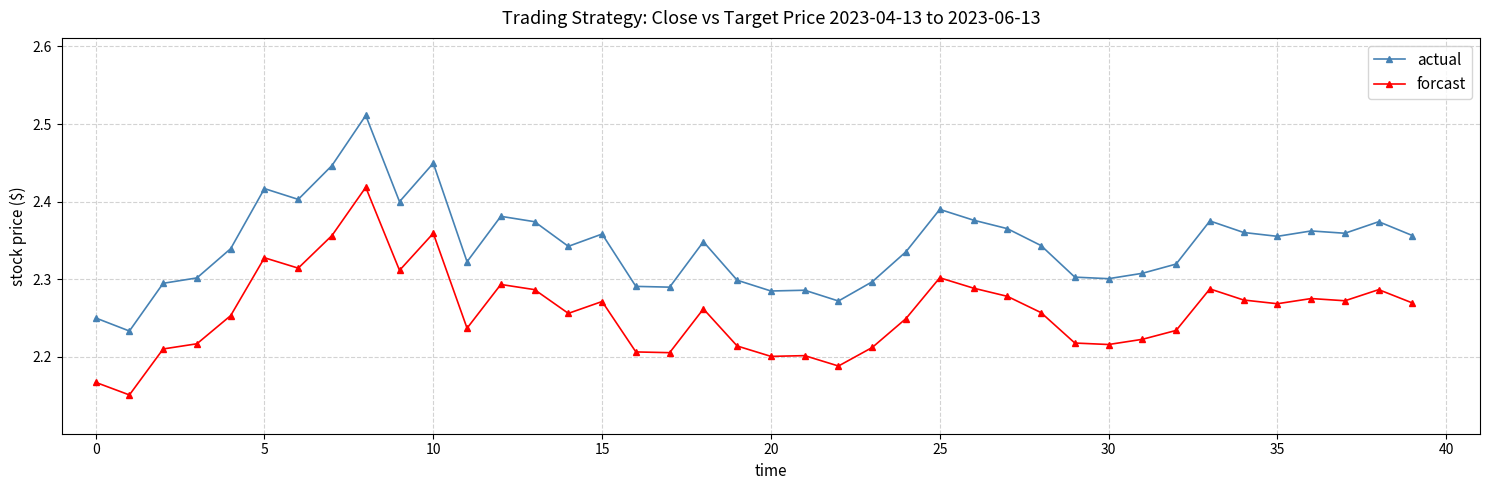

Which series has the widest spread of values?

actual